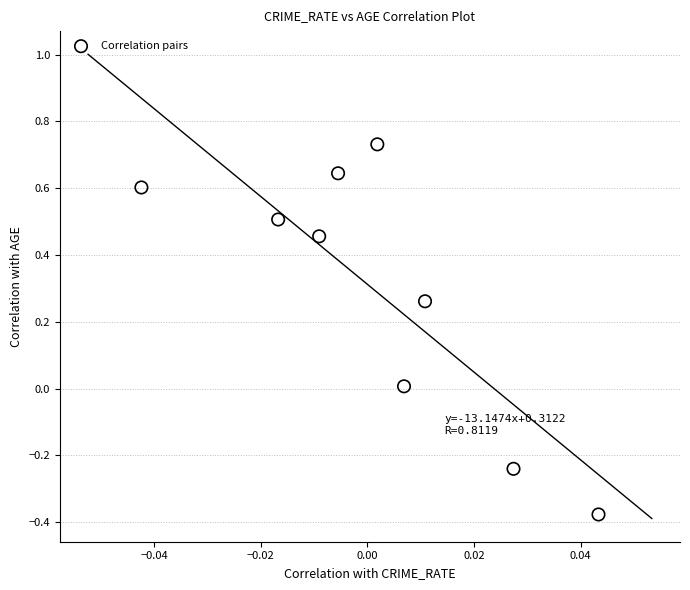

What is the range of Y values (max minus min)?

1.1